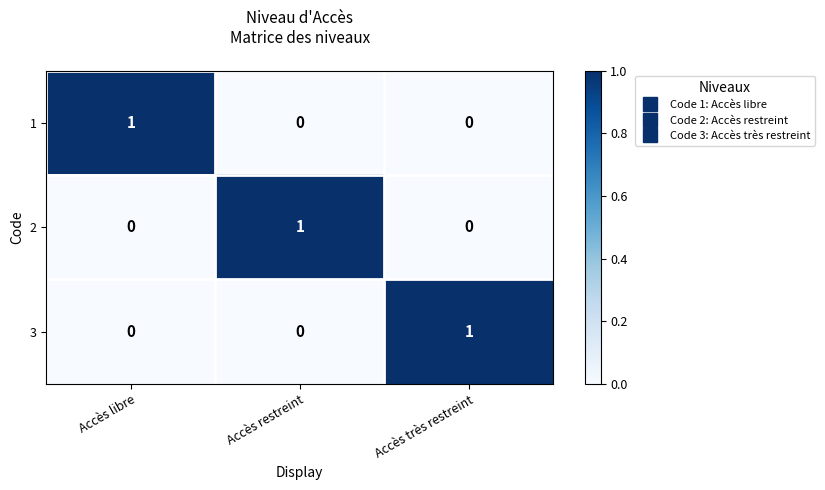

Is the value of 2 at Accès très restreint greater than the value of 3 at Accès très restreint?

No